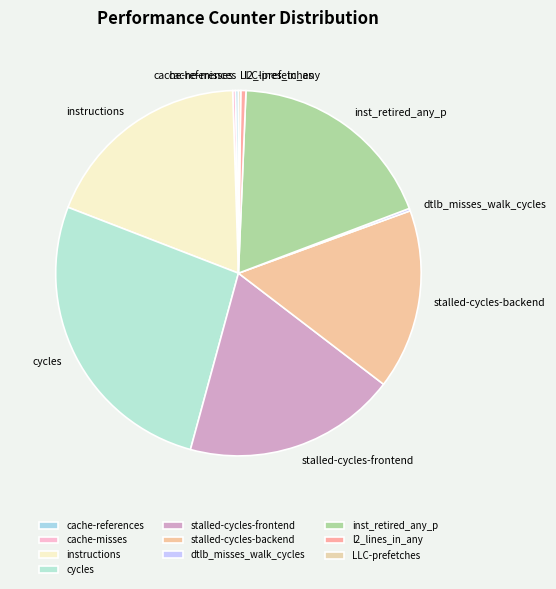

Which slice is the largest?

cycles